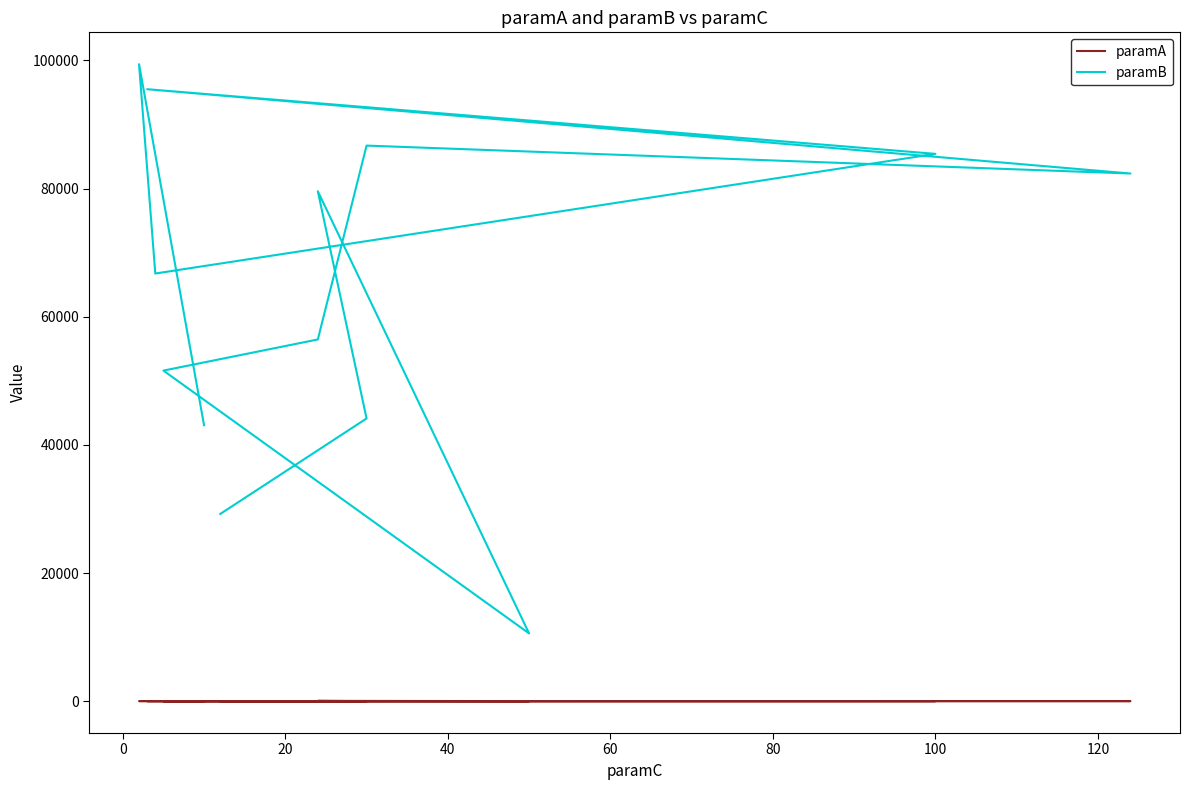

Count the number of data series in this chart.

2